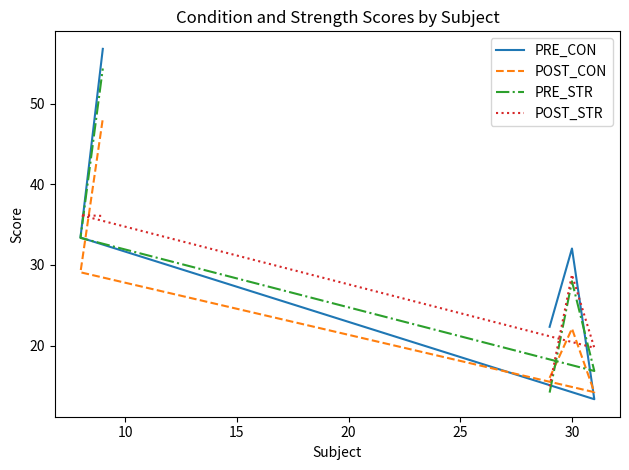

Which series has the largest total across all categories?

PRE_CON